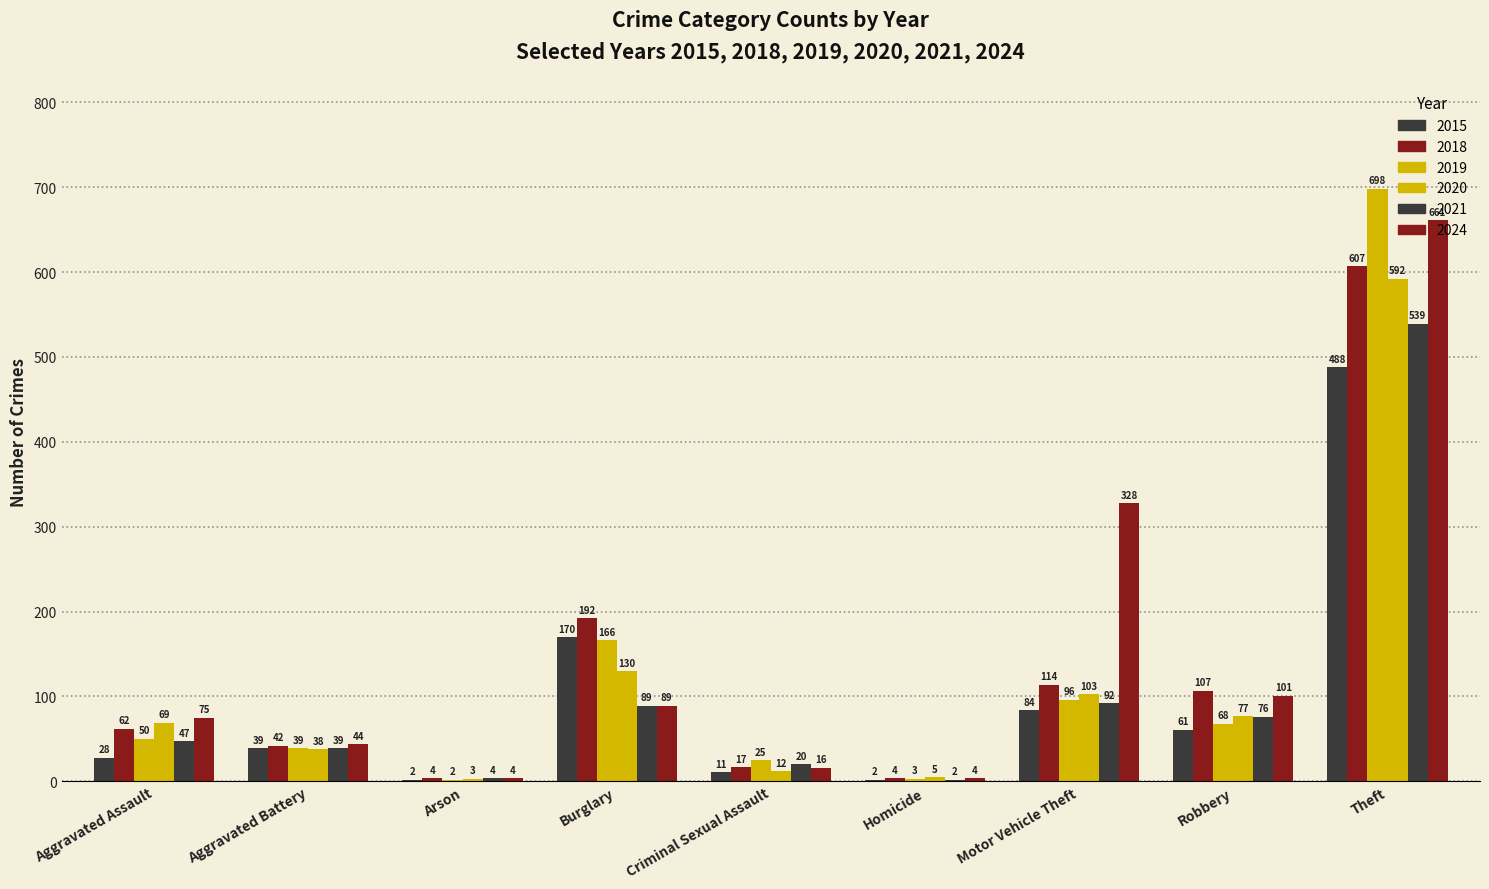

How many data points does each series have?

9